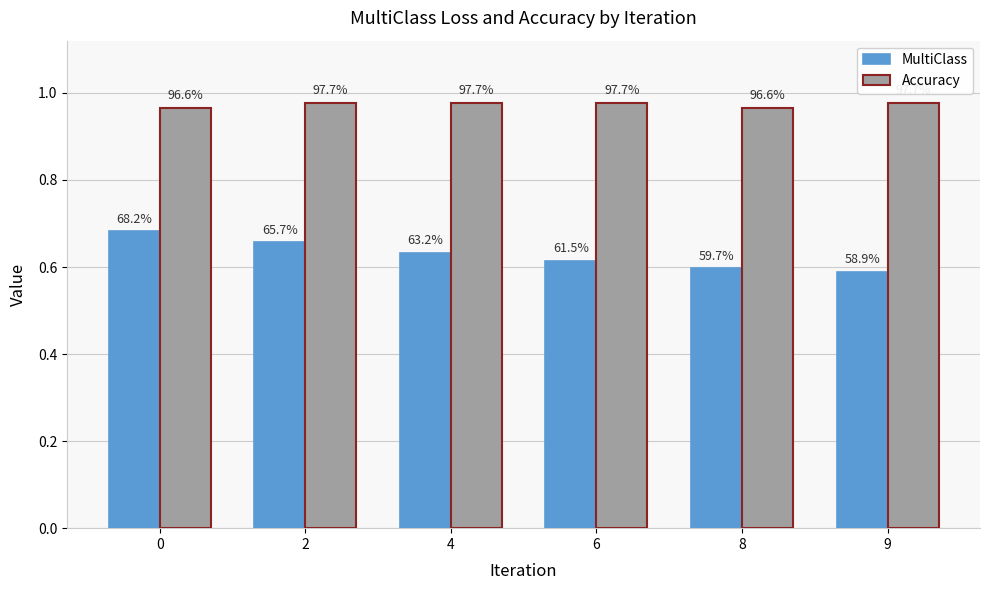

What is the value of the Accuracy bar at the 1st from the left?

1.0